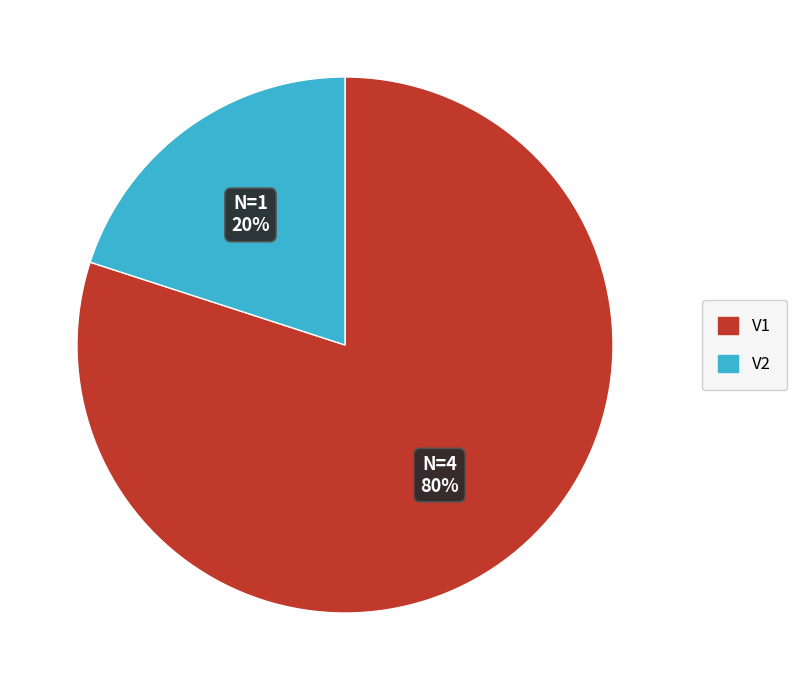

How many slices are in this pie chart?

2